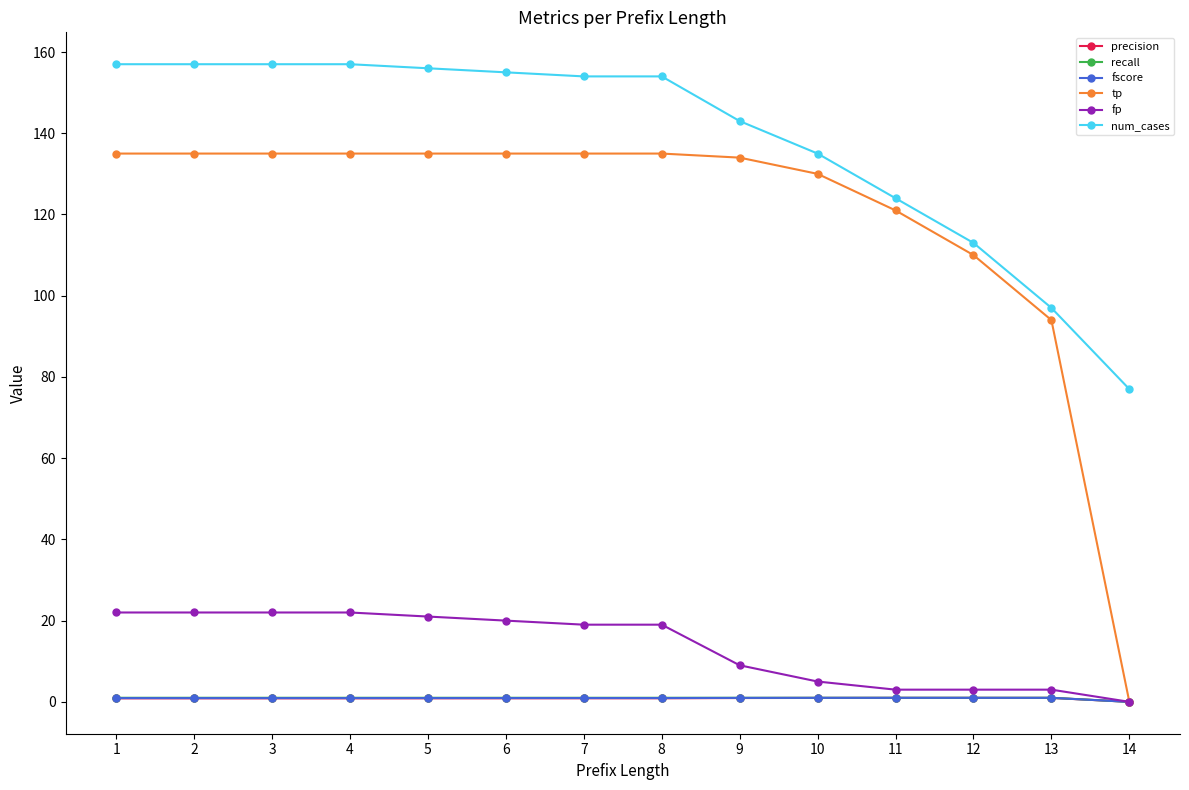

What is the total value across all series at 2?

316.8